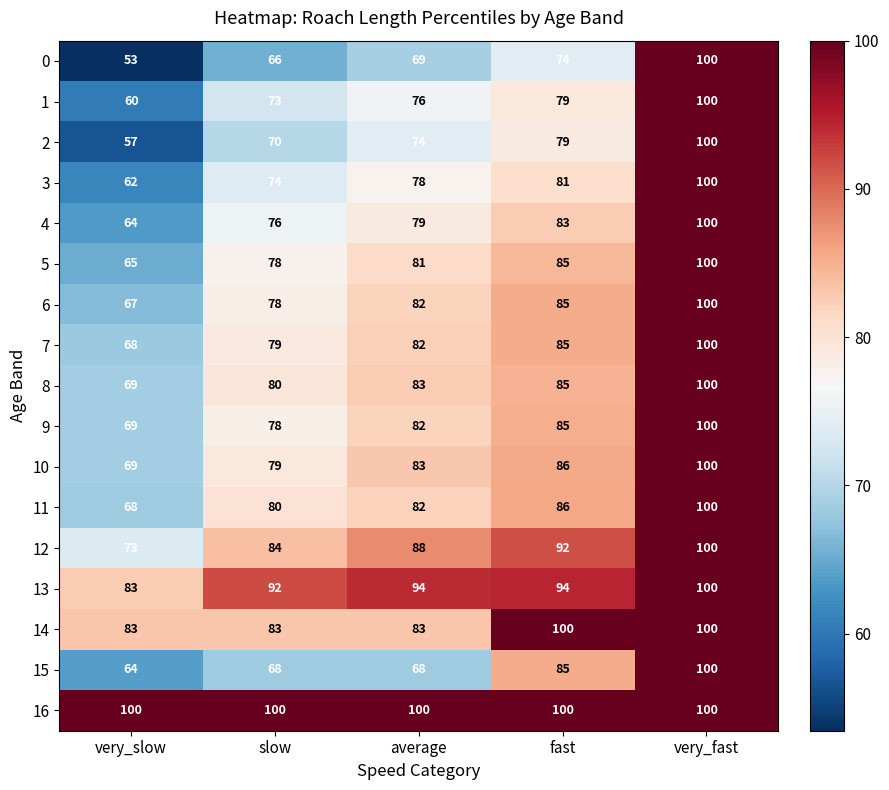

The value of 12 at very_slow is 111. True or false?

False